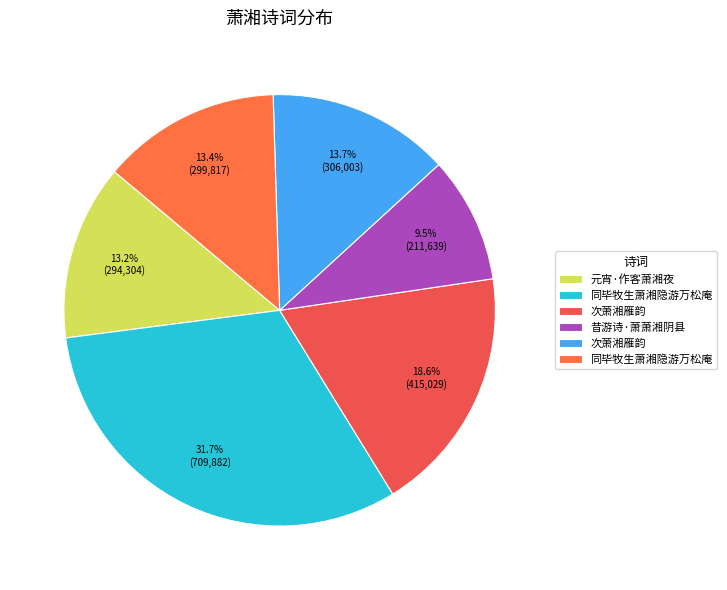

Count the number of slices in the pie.

6